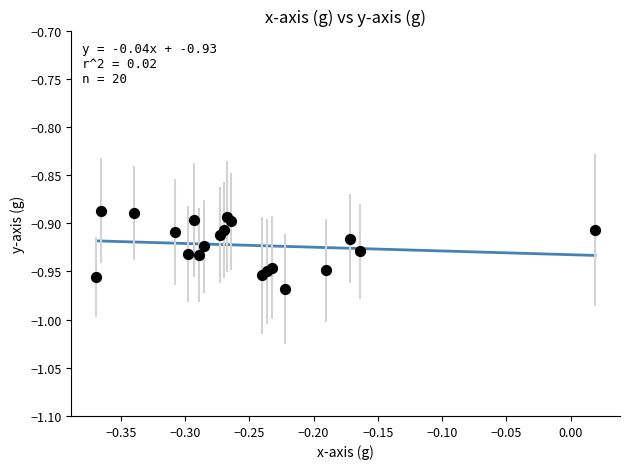

What is the range of X values (max minus min)?

0.4